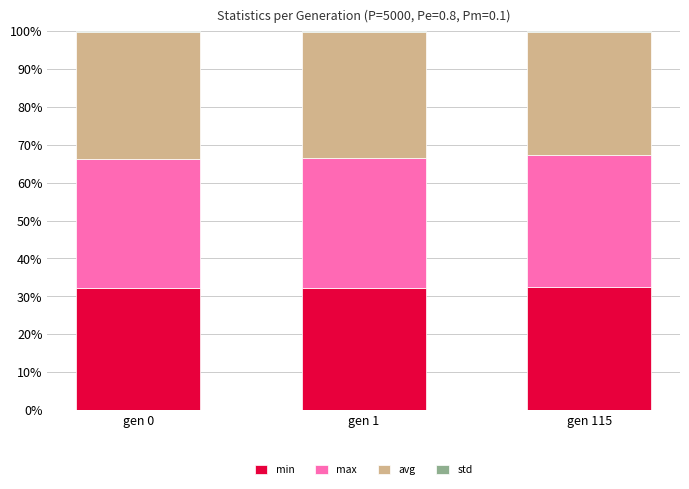

What is the highest value of the min series?

32.6